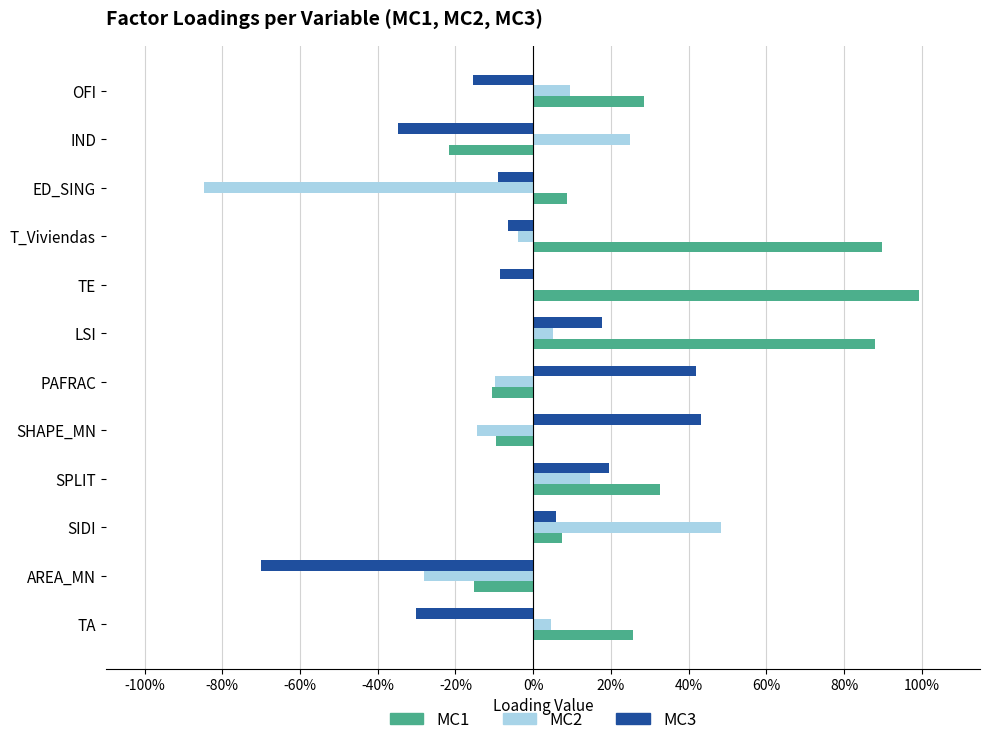

List the series in order of their peak value, highest first.

MC1, MC2, MC3